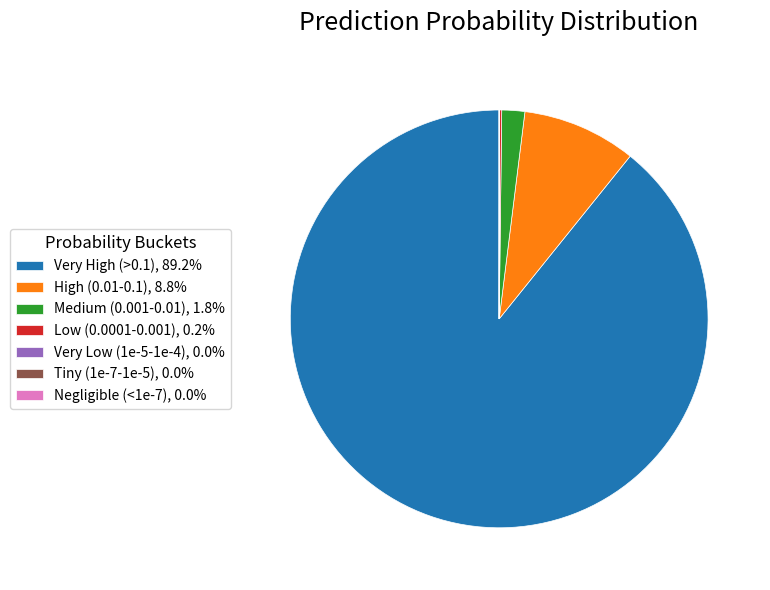

Do Very High (>0.1), 89.2% and High (0.01-0.1), 8.8% together represent more than half of the pie?

Yes